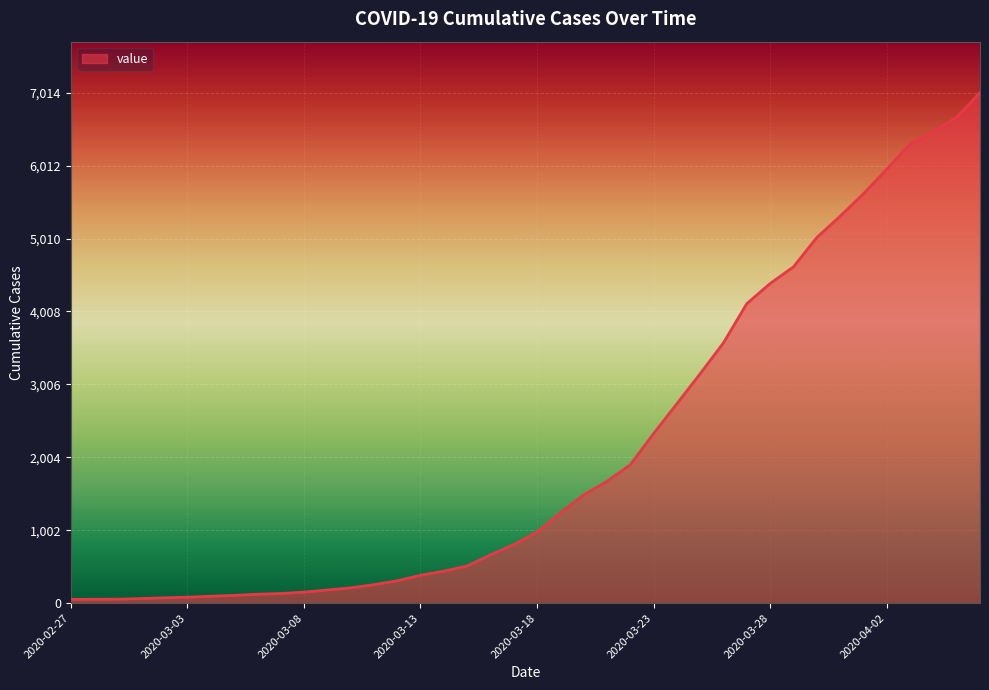

What is the difference between the maximum and minimum values?

6963